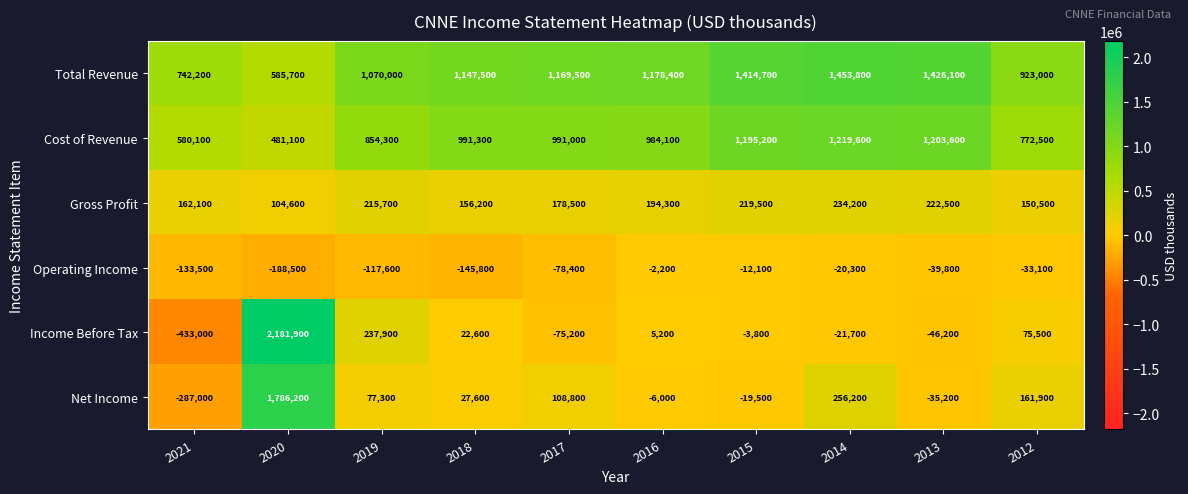

What value does the Net Income series have at 2017, to the nearest 100?

108800